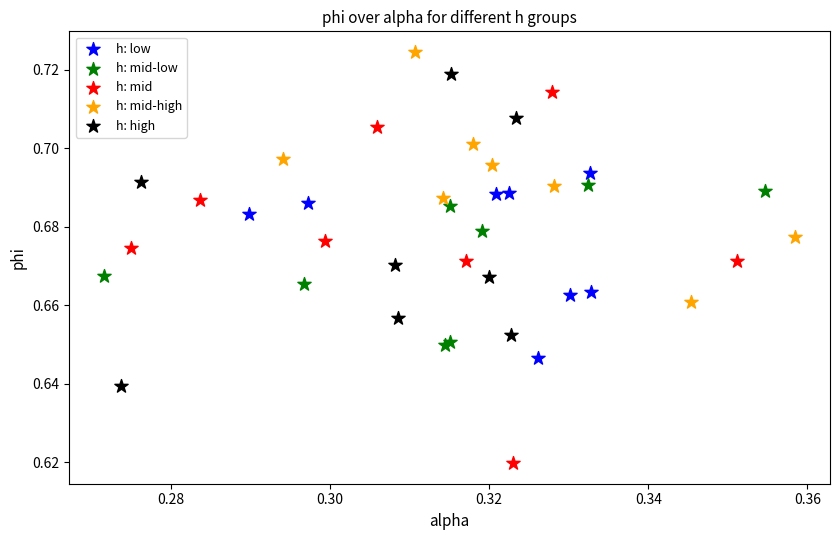

Which series has the widest spread of Y values?

h: mid